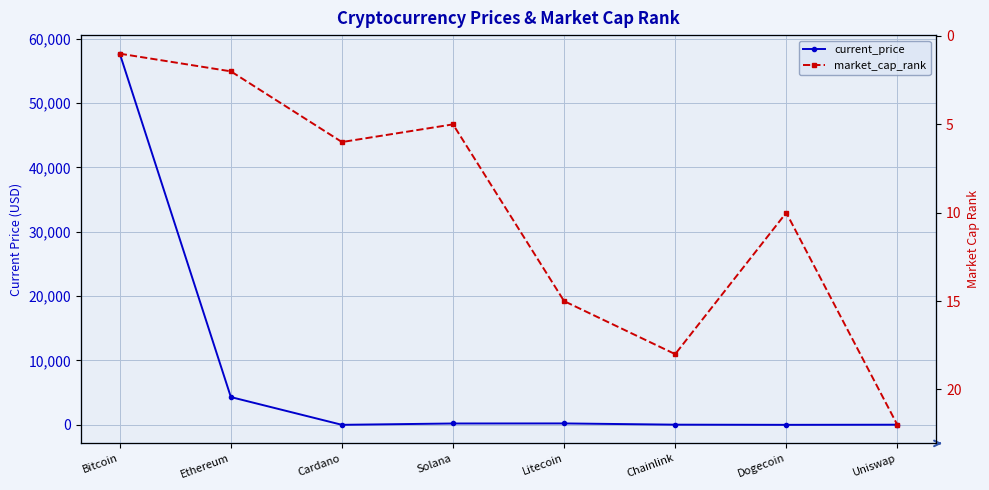

Which series ends up on top after the final intersection of current_price and market_cap_rank?

market_cap_rank